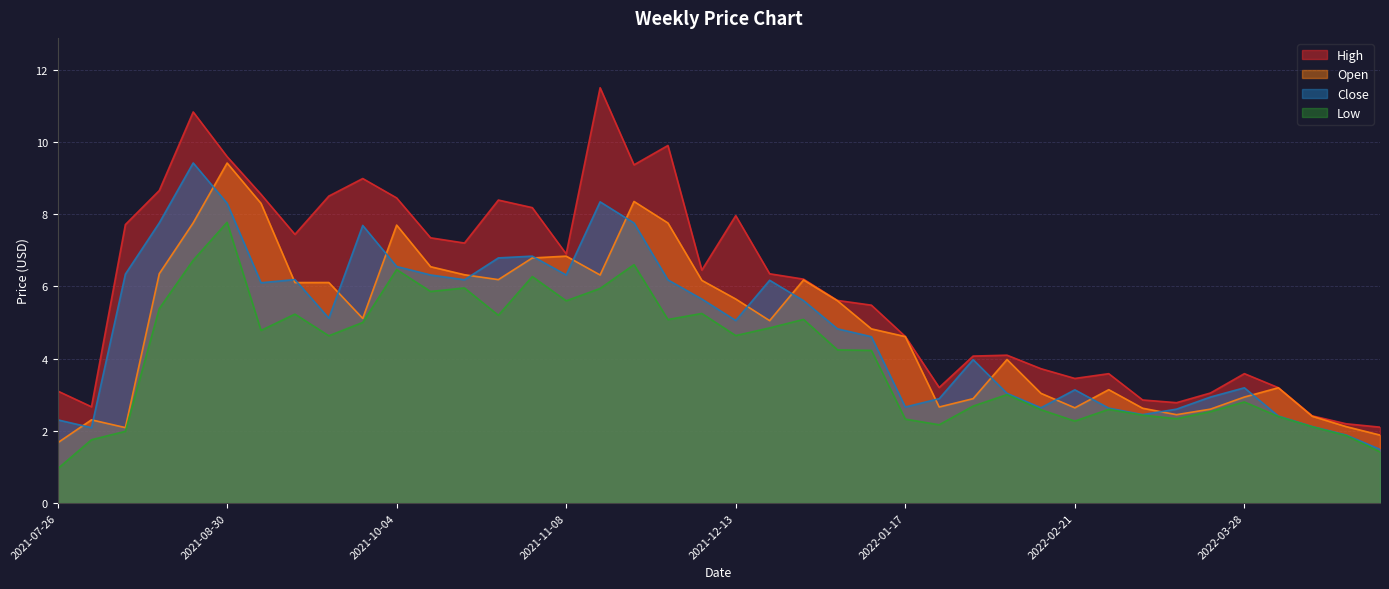

Reading right to left, extract all data points from this chart.

High: 2022-04-25=2.1	2022-04-18=2.2	2022-04-11=2.4	2022-04-04=3.2	2022-03-28=3.6	2022-03-21=3.0	2022-03-14=2.8	2022-03-07=2.9	2022-02-28=3.6	2022-02-21=3.5	2022-02-14=3.7	2022-02-07=4.1	2022-01-31=4.1	2022-01-24=3.2	2022-01-17=4.6	2022-01-10=5.5	2022-01-03=5.6	2021-12-27=6.2	2021-12-20=6.3	2021-12-13=8.0	2021-12-06=6.5	2021-11-29=9.9	2021-11-22=9.4	2021-11-15=11.5	2021-11-08=6.9	2021-11-01=8.2	2021-10-25=8.4	2021-10-18=7.2	2021-10-11=7.3	2021-10-04=8.4	2021-09-27=9.0	2021-09-20=8.5	2021-09-13=7.4	2021-09-06=8.5	2021-08-30=9.6	2021-08-23=10.8	2021-08-16=8.7	2021-08-09=7.7	2021-08-02=2.7	2021-07-26=3.1
Open: 2022-04-25=1.9	2022-04-18=2.1	2022-04-11=2.4	2022-04-04=3.2	2022-03-28=2.9	2022-03-21=2.6	2022-03-14=2.4	2022-03-07=2.6	2022-02-28=3.1	2022-02-21=2.6	2022-02-14=3.0	2022-02-07=4.0	2022-01-31=2.9	2022-01-24=2.7	2022-01-17=4.6	2022-01-10=4.8	2022-01-03=5.6	2021-12-27=6.2	2021-12-20=5.1	2021-12-13=5.7	2021-12-06=6.2	2021-11-29=7.8	2021-11-22=8.4	2021-11-15=6.3	2021-11-08=6.8	2021-11-01=6.8	2021-10-25=6.2	2021-10-18=6.3	2021-10-11=6.5	2021-10-04=7.7	2021-09-27=5.1	2021-09-20=6.1	2021-09-13=6.1	2021-09-06=8.3	2021-08-30=9.4	2021-08-23=7.8	2021-08-16=6.4	2021-08-09=2.1	2021-08-02=2.3	2021-07-26=1.7
Close: 2022-04-25=1.5	2022-04-18=1.9	2022-04-11=2.1	2022-04-04=2.4	2022-03-28=3.2	2022-03-21=2.9	2022-03-14=2.6	2022-03-07=2.4	2022-02-28=2.6	2022-02-21=3.1	2022-02-14=2.6	2022-02-07=3.0	2022-01-31=4.0	2022-01-24=2.9	2022-01-17=2.7	2022-01-10=4.6	2022-01-03=4.8	2021-12-27=5.6	2021-12-20=6.2	2021-12-13=5.1	2021-12-06=5.6	2021-11-29=6.2	2021-11-22=7.8	2021-11-15=8.3	2021-11-08=6.3	2021-11-01=6.8	2021-10-25=6.8	2021-10-18=6.2	2021-10-11=6.3	2021-10-04=6.5	2021-09-27=7.7	2021-09-20=5.1	2021-09-13=6.2	2021-09-06=6.1	2021-08-30=8.3	2021-08-23=9.4	2021-08-16=7.8	2021-08-09=6.3	2021-08-02=2.1	2021-07-26=2.3
Low: 2022-04-25=1.4	2022-04-18=1.9	2022-04-11=2.1	2022-04-04=2.4	2022-03-28=2.8	2022-03-21=2.5	2022-03-14=2.3	2022-03-07=2.4	2022-02-28=2.6	2022-02-21=2.3	2022-02-14=2.6	2022-02-07=3.0	2022-01-31=2.7	2022-01-24=2.2	2022-01-17=2.3	2022-01-10=4.2	2022-01-03=4.2	2021-12-27=5.1	2021-12-20=4.8	2021-12-13=4.6	2021-12-06=5.2	2021-11-29=5.1	2021-11-22=6.6	2021-11-15=5.9	2021-11-08=5.6	2021-11-01=6.3	2021-10-25=5.2	2021-10-18=6.0	2021-10-11=5.9	2021-10-04=6.5	2021-09-27=5.0	2021-09-20=4.6	2021-09-13=5.2	2021-09-06=4.8	2021-08-30=7.8	2021-08-23=6.7	2021-08-16=5.4	2021-08-09=2.0	2021-08-02=1.8	2021-07-26=0.9